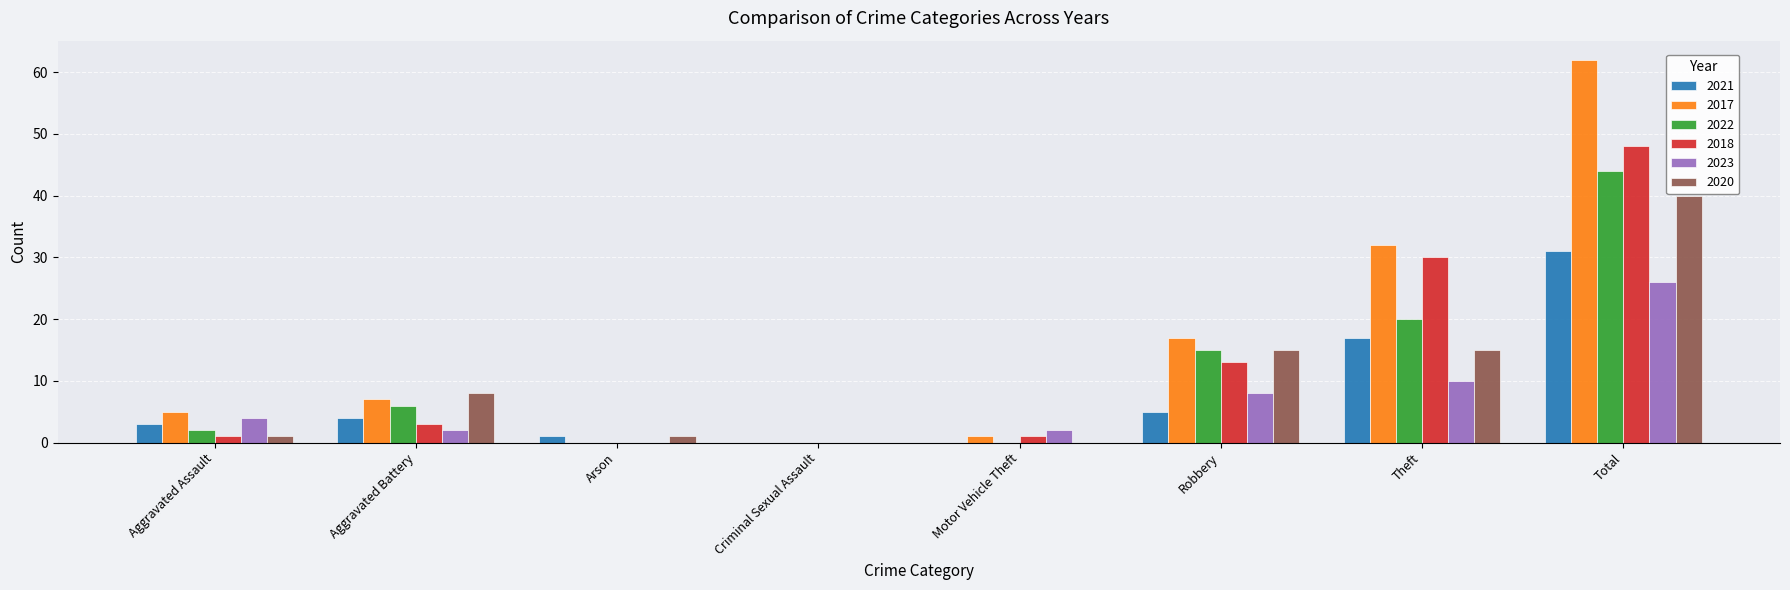

At which category is the sum across all series the highest?

Total